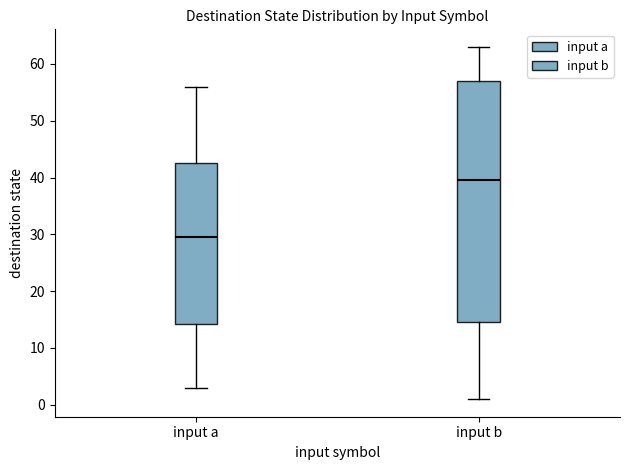

Reading left to right, transcribe this box plot: for each box, give where its median line is, the range the box spans, and where its two whiskers end, as read against the y-axis. The values are not printed on the chart, so give them approximately, as read against the axis.

input a: median 30, box 14 to 43, whiskers 3 to 56
input b: median 40, box 15 to 57, whiskers 1 to 63